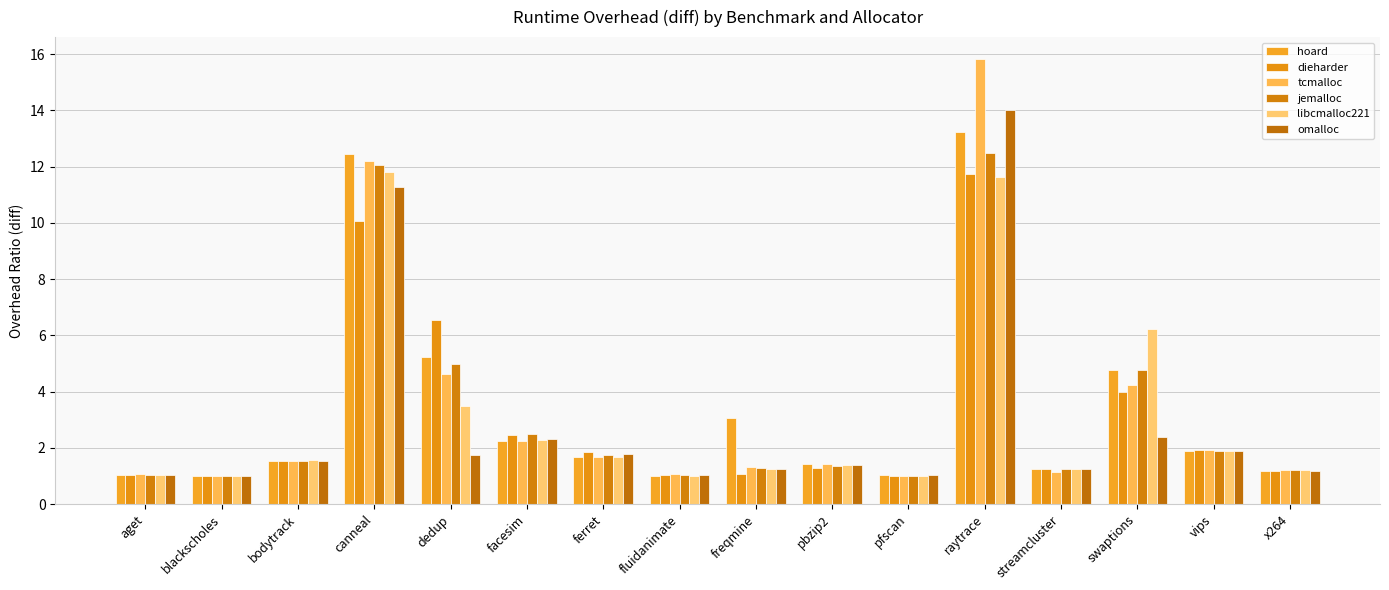

What is the sum of the jemalloc values at aget and dedup?

6.0